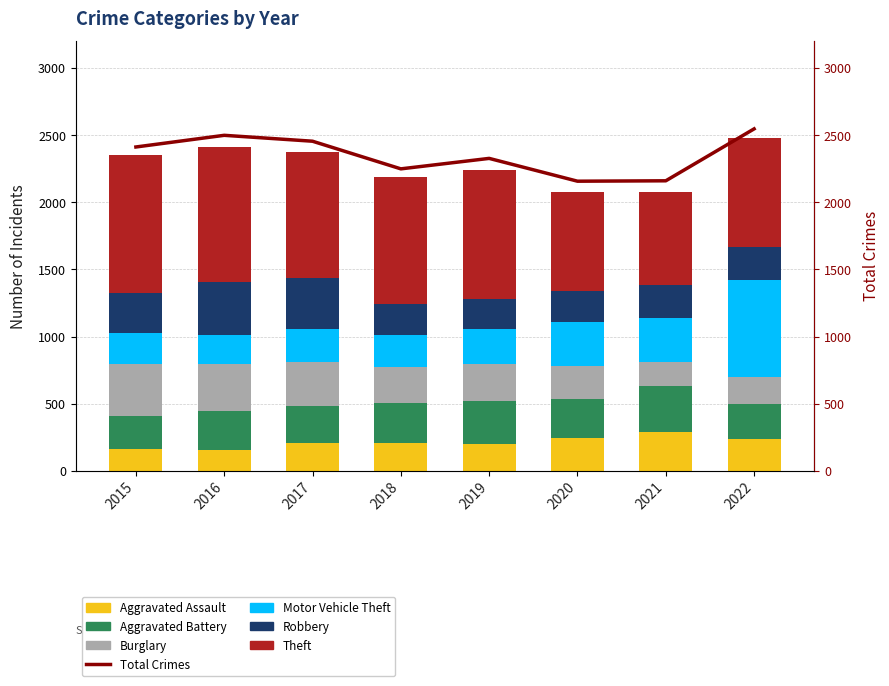

What is the value of the Aggravated Battery bar at the 8th from the left?

261